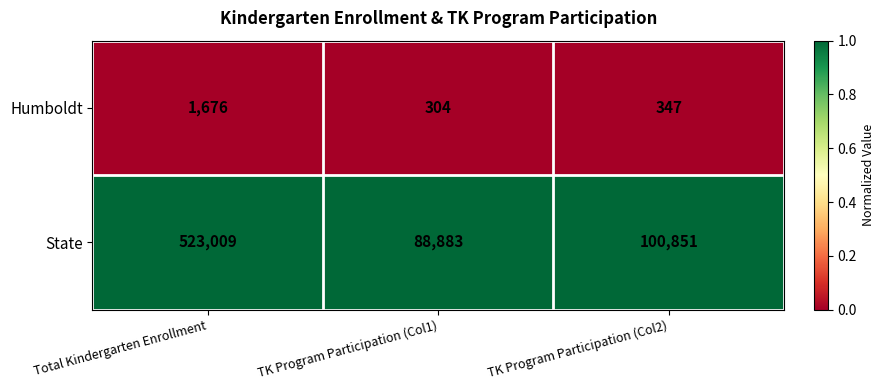

Is the value of State at Total Kindergarten Enrollment greater than the value of Humboldt at TK Program Participation (Col2)?

Yes